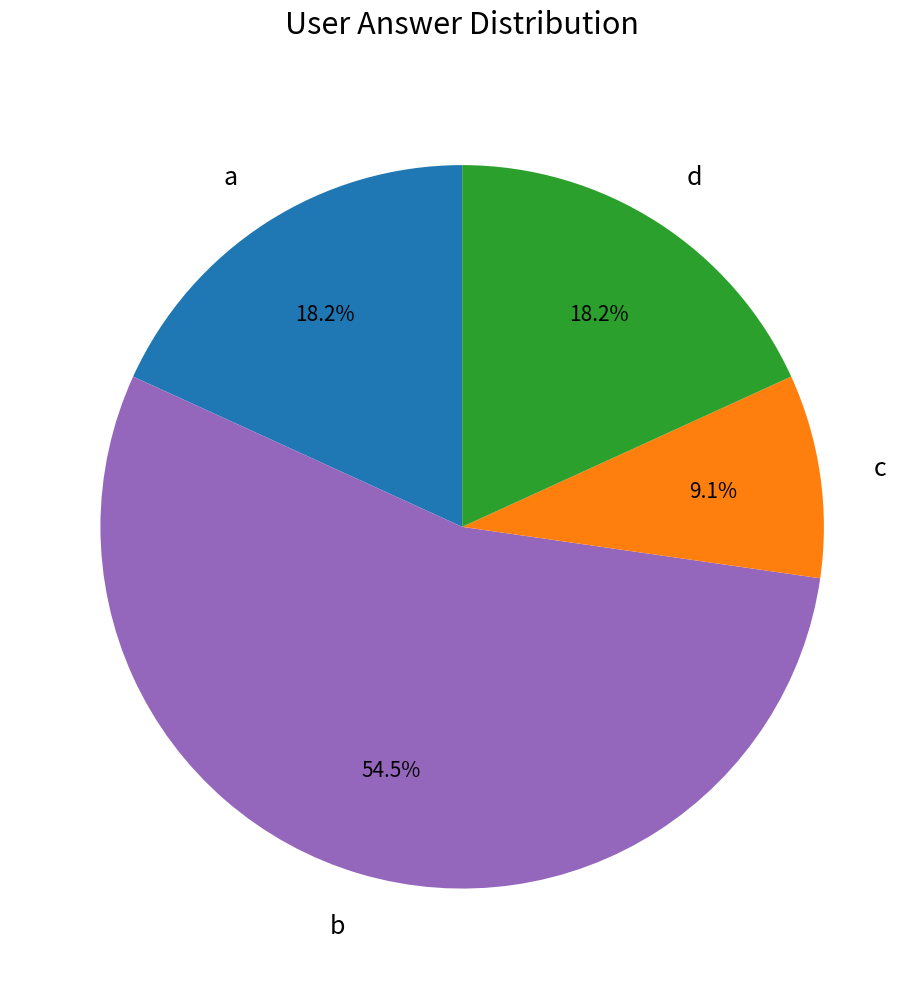

How much of the chart is everything except d?

81.8%